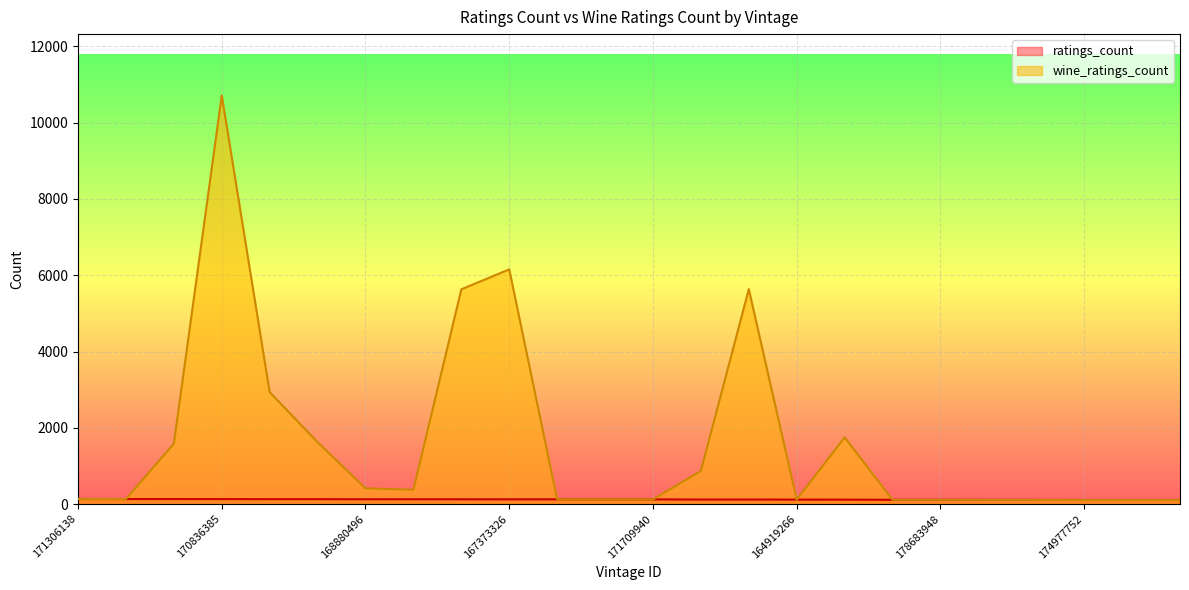

What is the sum of all wine_ratings_count values?

39192